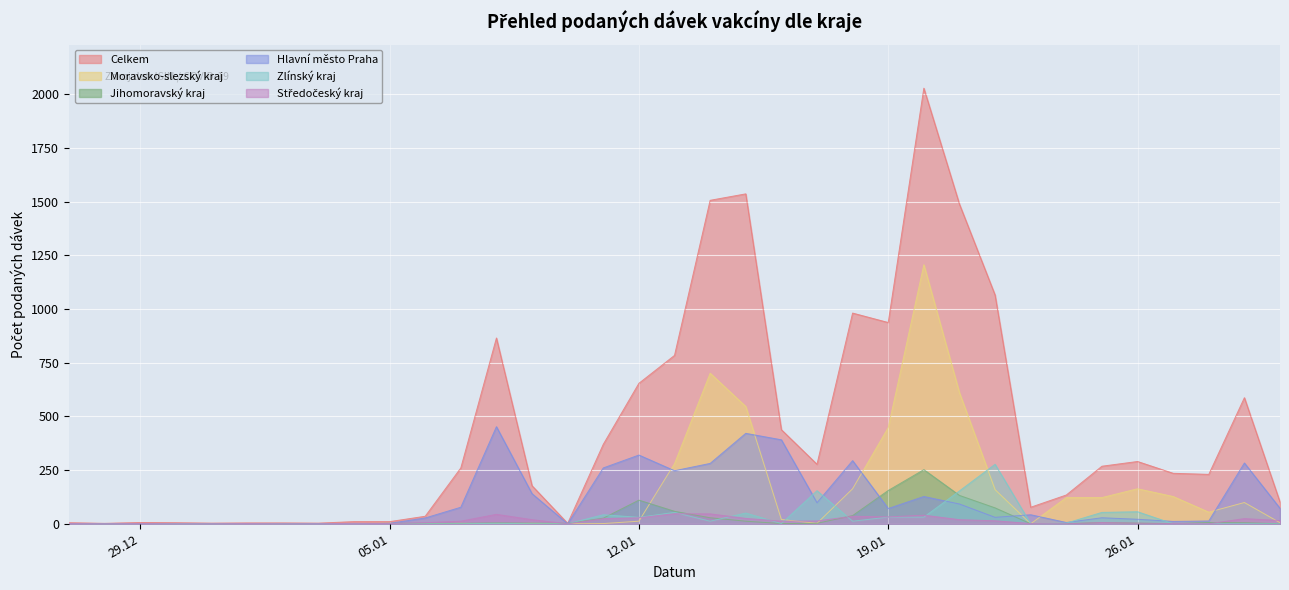

Where is the first local maximum for Hlavní město Praha?

08.01.2021